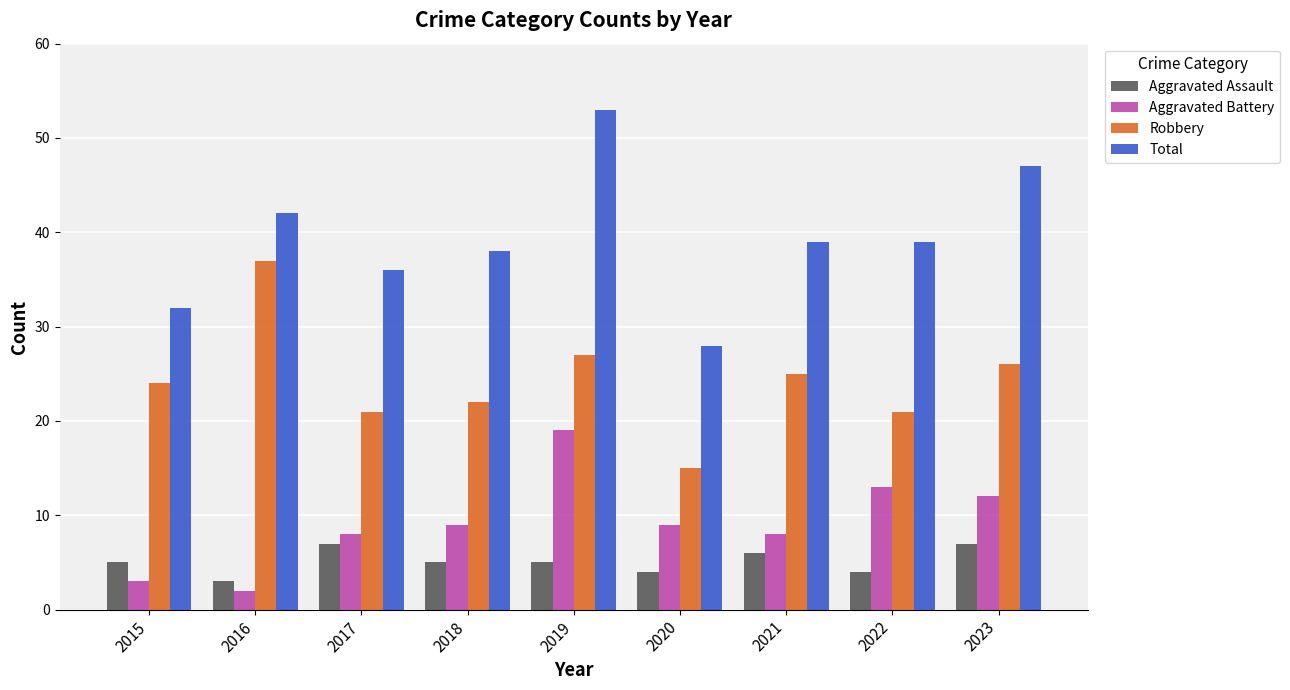

What is the average value of the Robbery series?

24